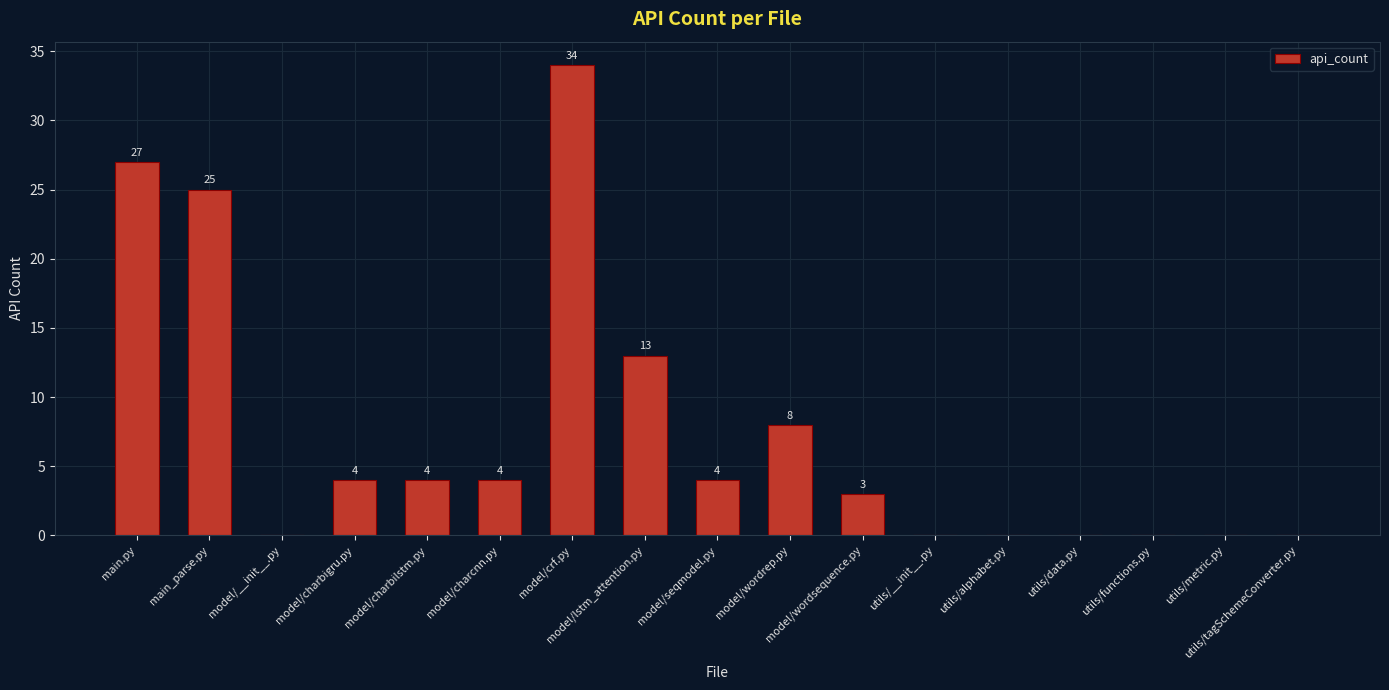

Where does the data first go above 4?

main.py